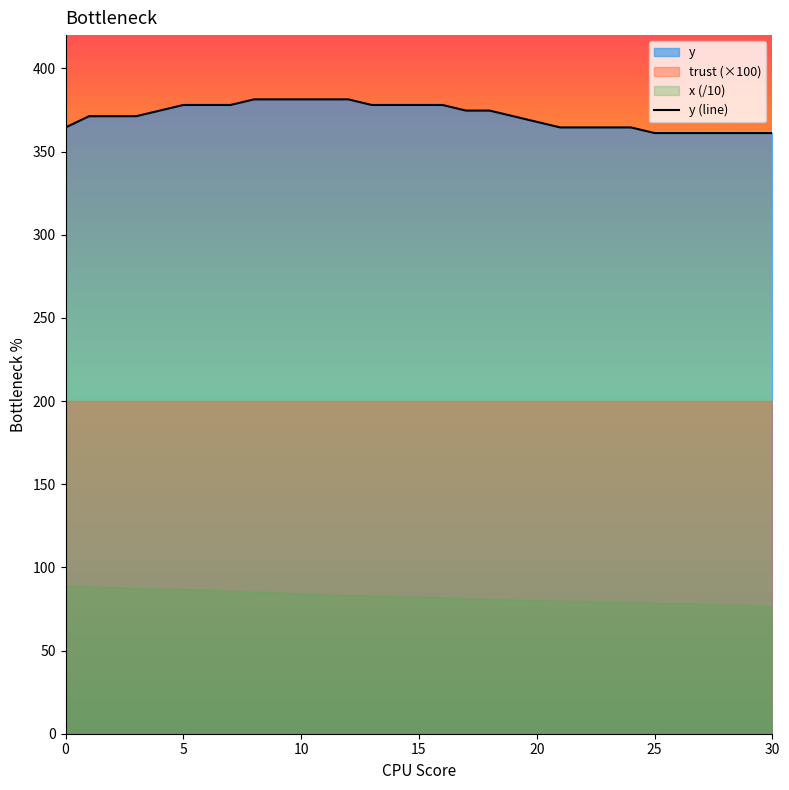

The value of y (line) at 10 is 381.4. True or false?

True